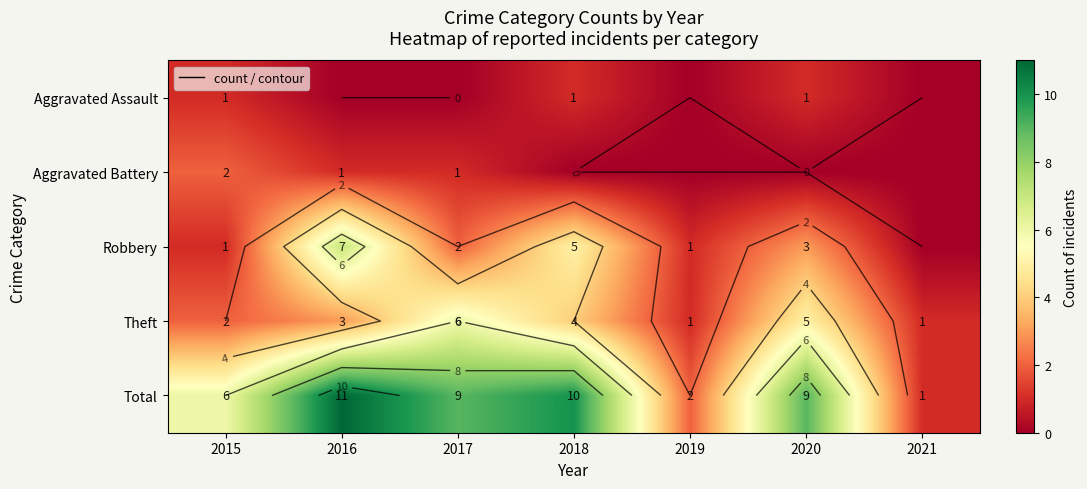

What is the difference between the second highest and minimum values in the Aggravated Battery series?

1